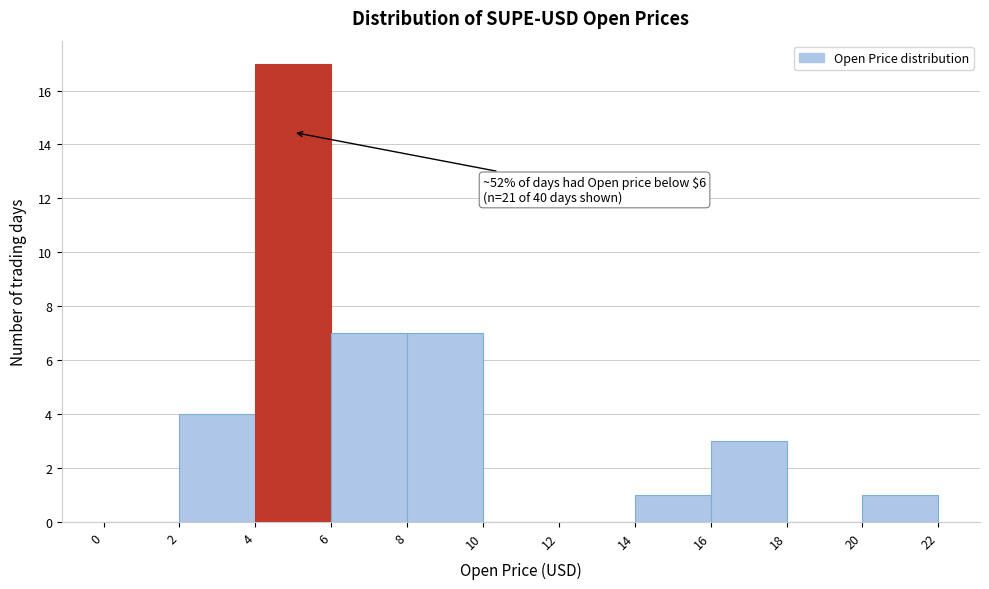

Which range on the x-axis has the tallest bar?

4 to 6